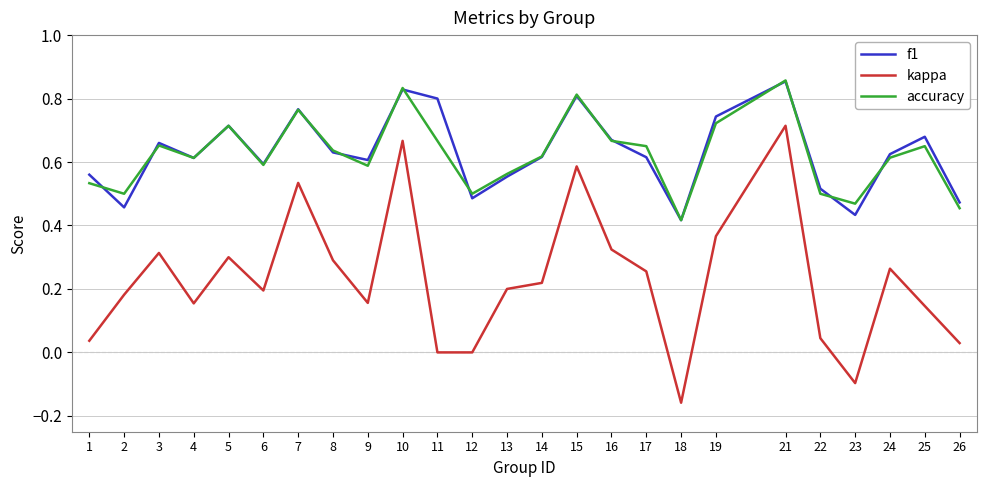

The value of accuracy at 18 is 0.1. True or false?

False